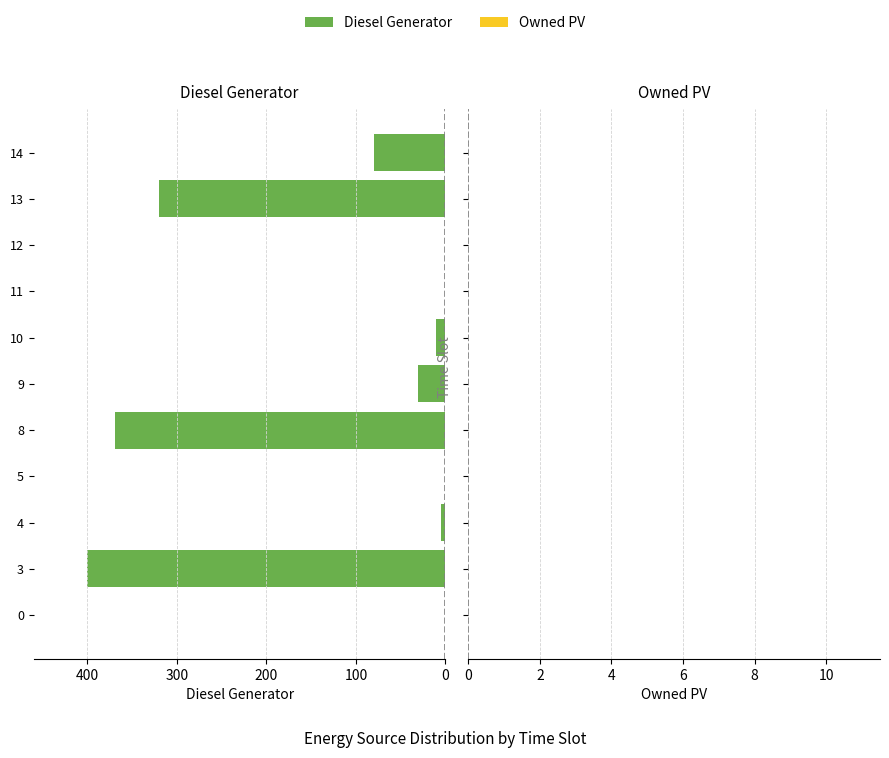

What is the maximum value shown in the chart?

400